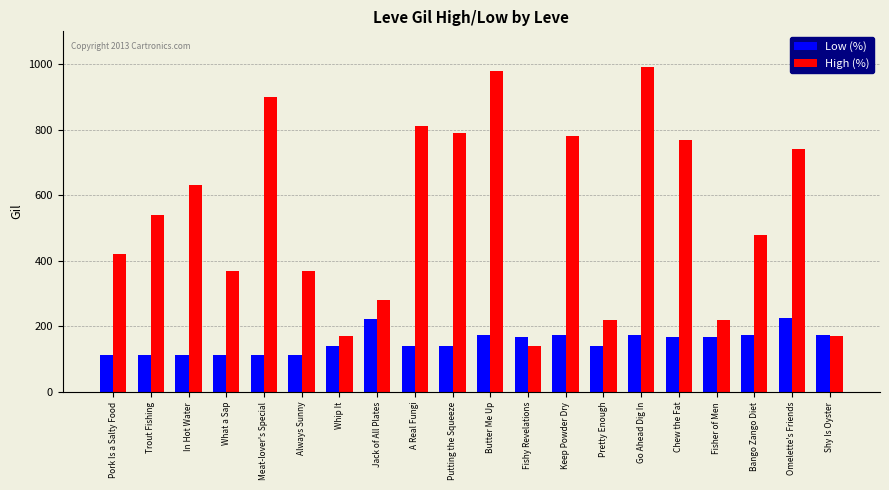

What is the label of the 2nd bar from the right?

Omelette's Friends